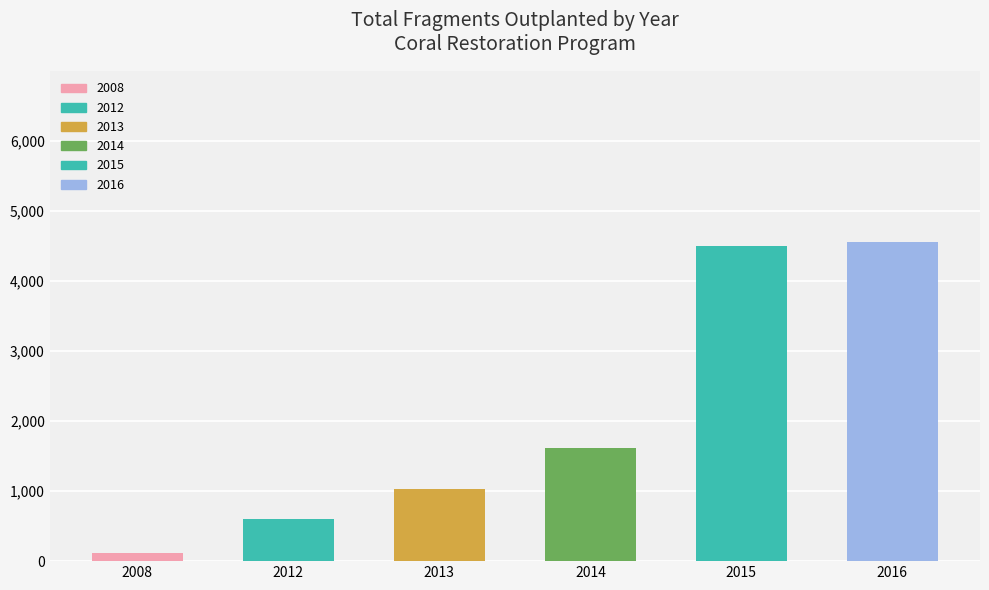

What is the value of the 5th bar from the left?

4500